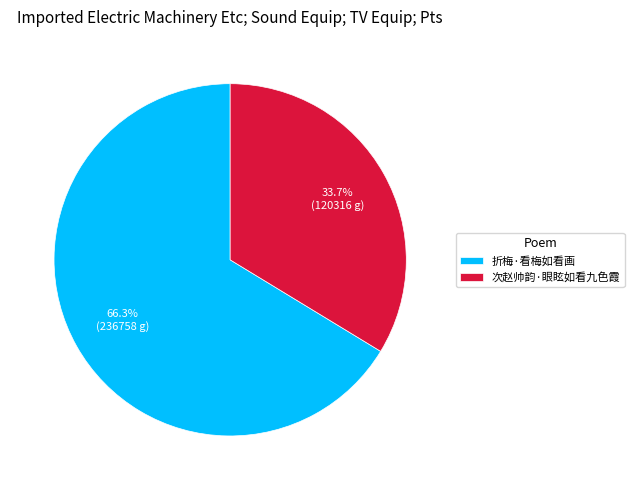

To the nearest percent, what is the difference between the 折梅·看梅如看画 and 次赵帅韵·眼眩如看九色霞 slice percentages?

33%